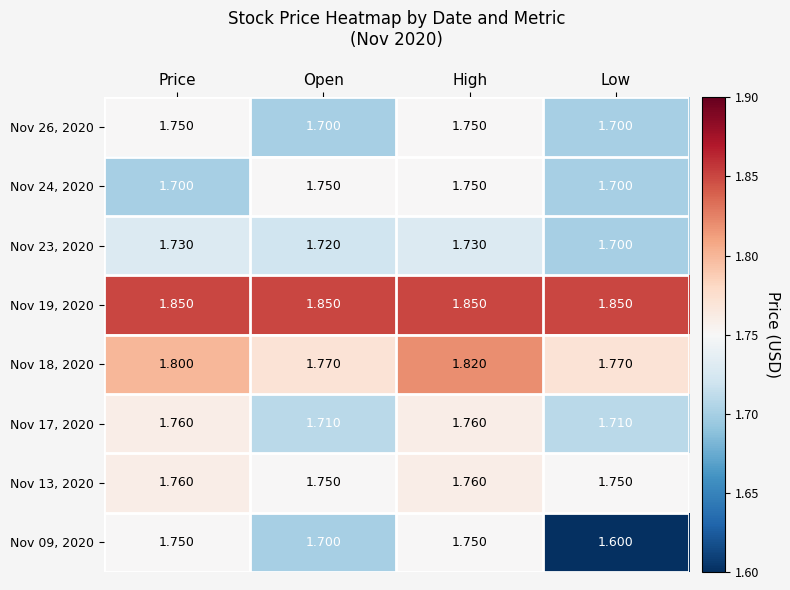

At which category is the sum across all series the highest?

High